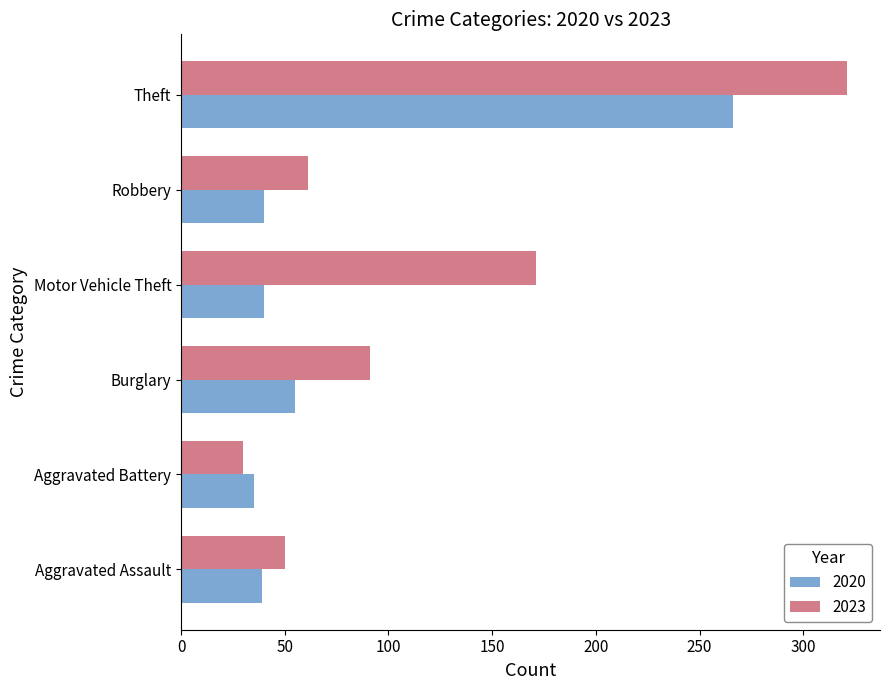

Rank the series by their maximum value, from highest to lowest.

2023, 2020